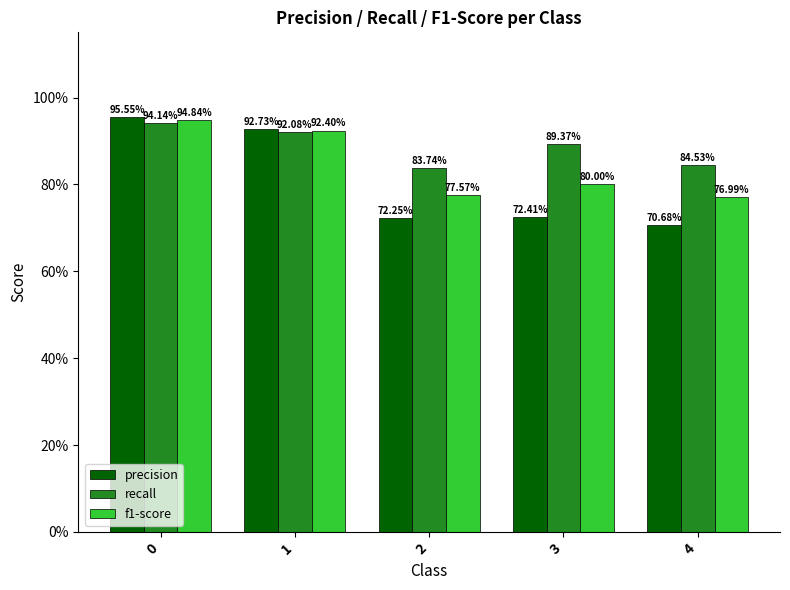

Are the bars horizontal?

No